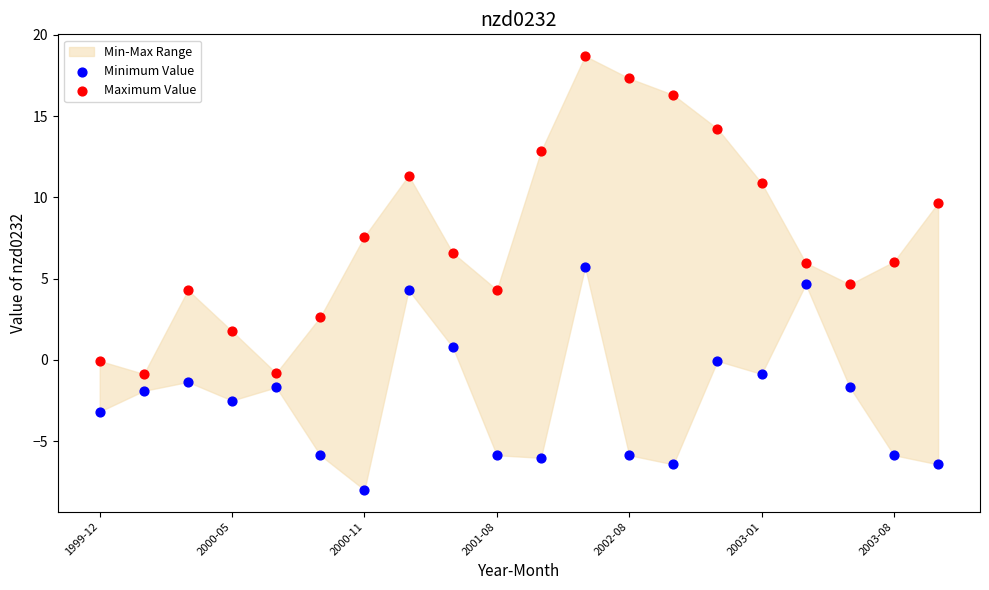

Which series has the largest Y range (max minus min)?

Maximum Value